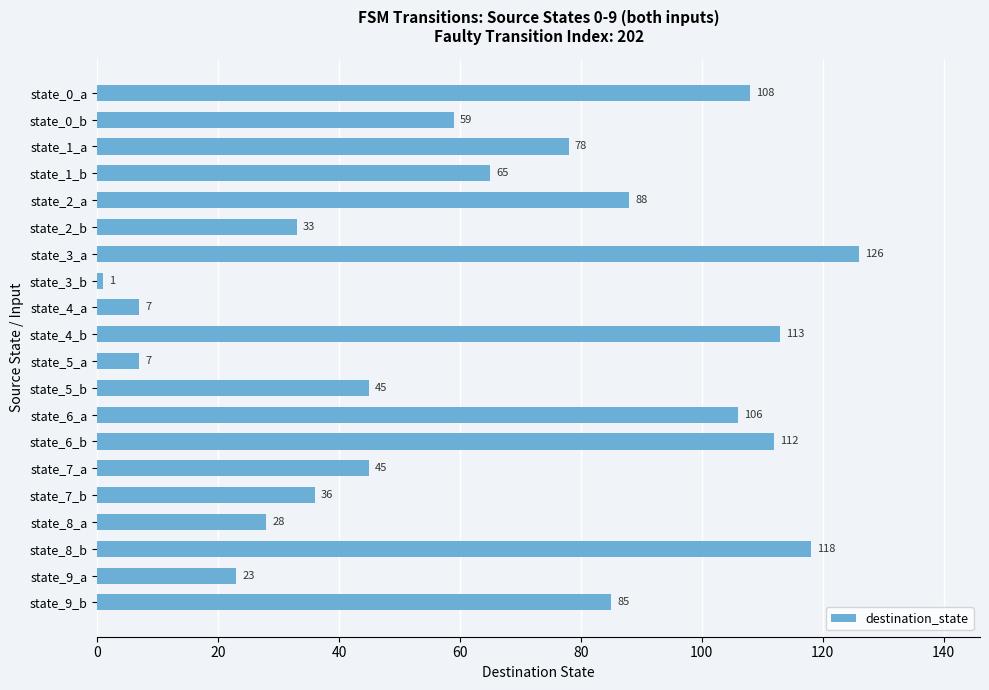

What is the minimum value shown in the chart?

1